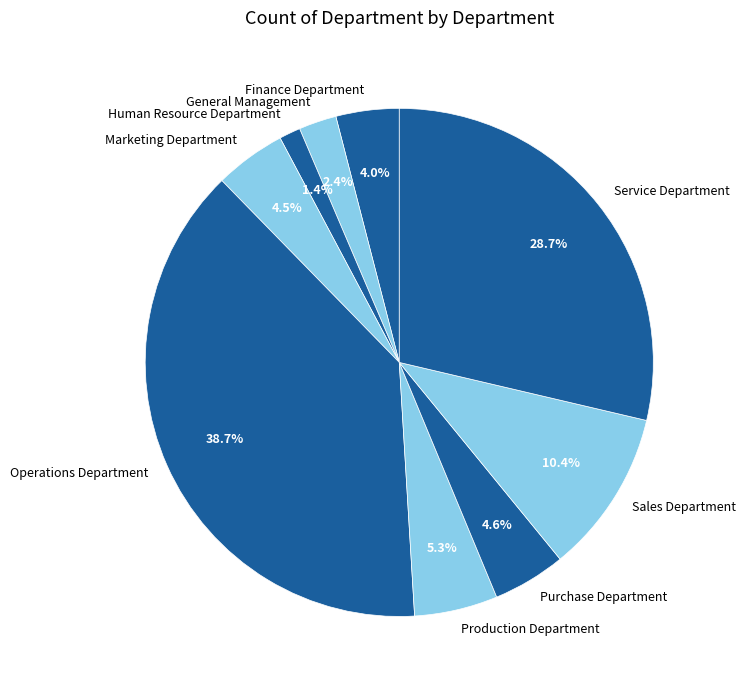

To the nearest percent, what is the combined percentage of Operations Department and Sales Department?

49%